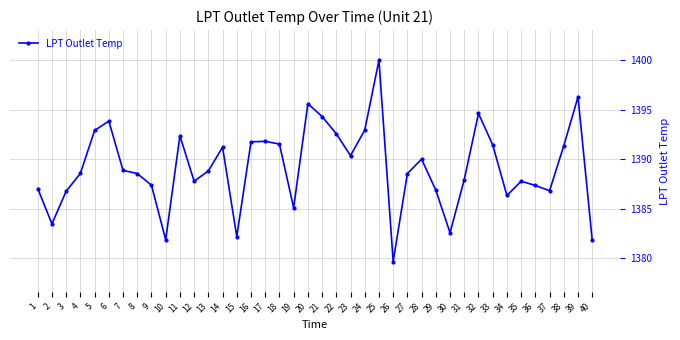

How many interior local peaks (higher than both neighbors) does the data have?

10